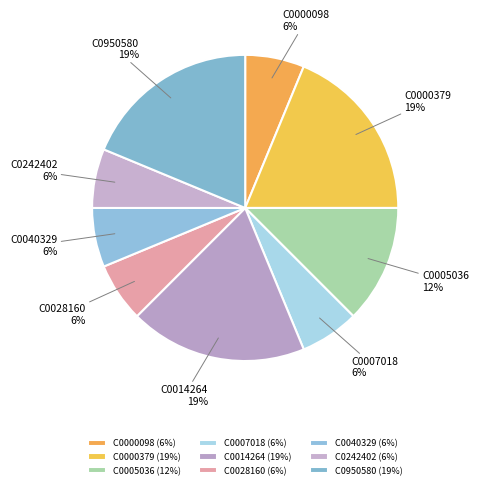

How many segments does this pie chart have?

9